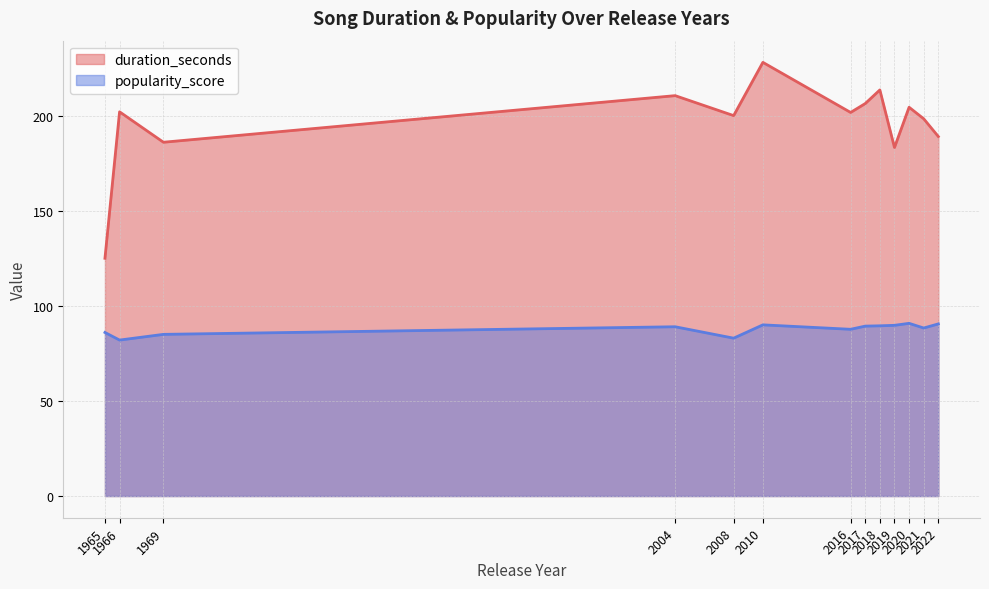

Rank the series by their maximum value, from lowest to highest.

popularity_score, duration_seconds